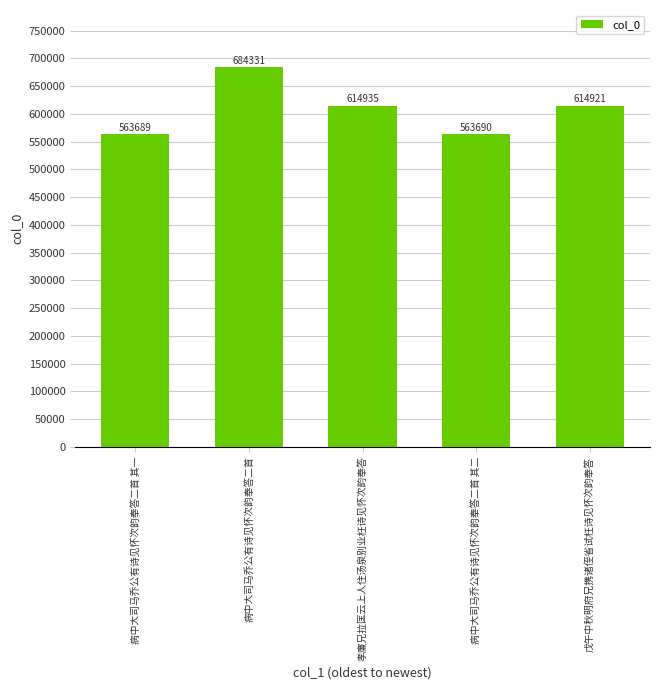

Count the number of categories in the chart.

5